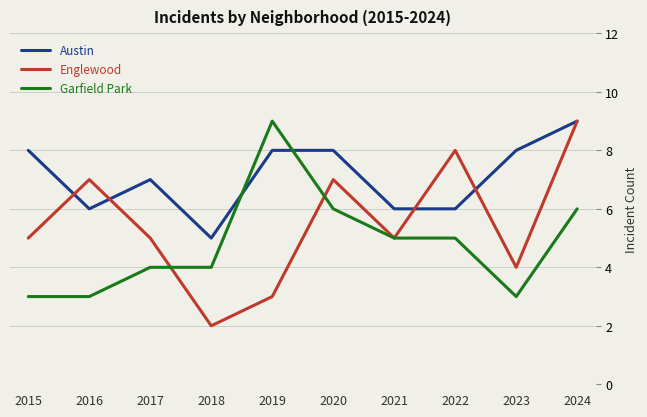

True or false: Englewood has a value of 13 at 2024.

False